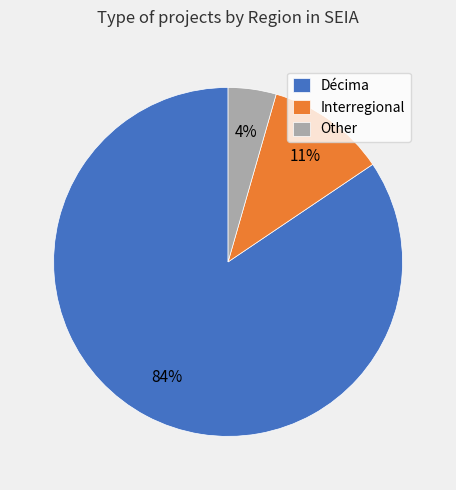

Count the number of slices in the pie.

3